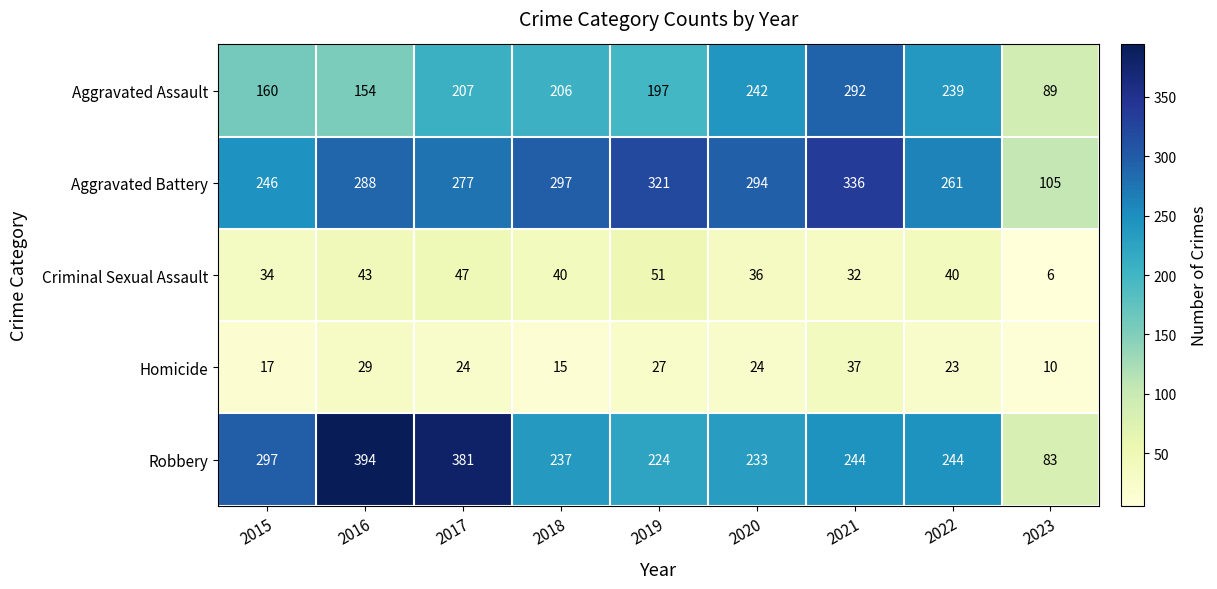

Which label corresponds to the largest value in the chart?

2016